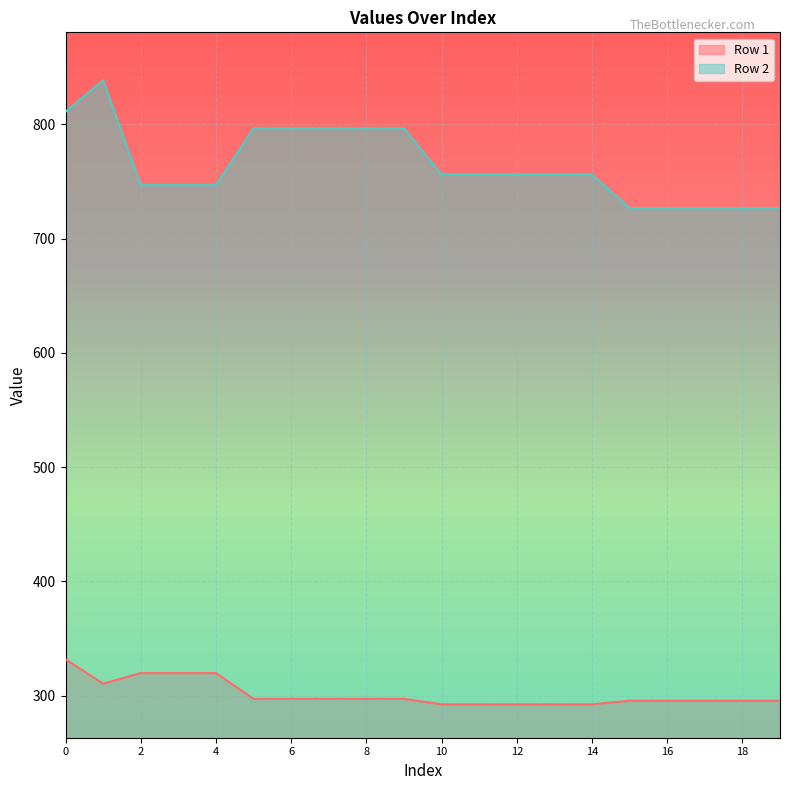

True or false: Row 1 has more than 1 points higher than both neighbors.

False